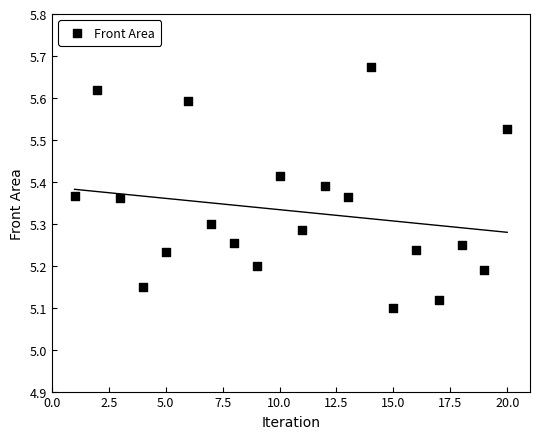

What is the range of Y values (max minus min)?

0.6